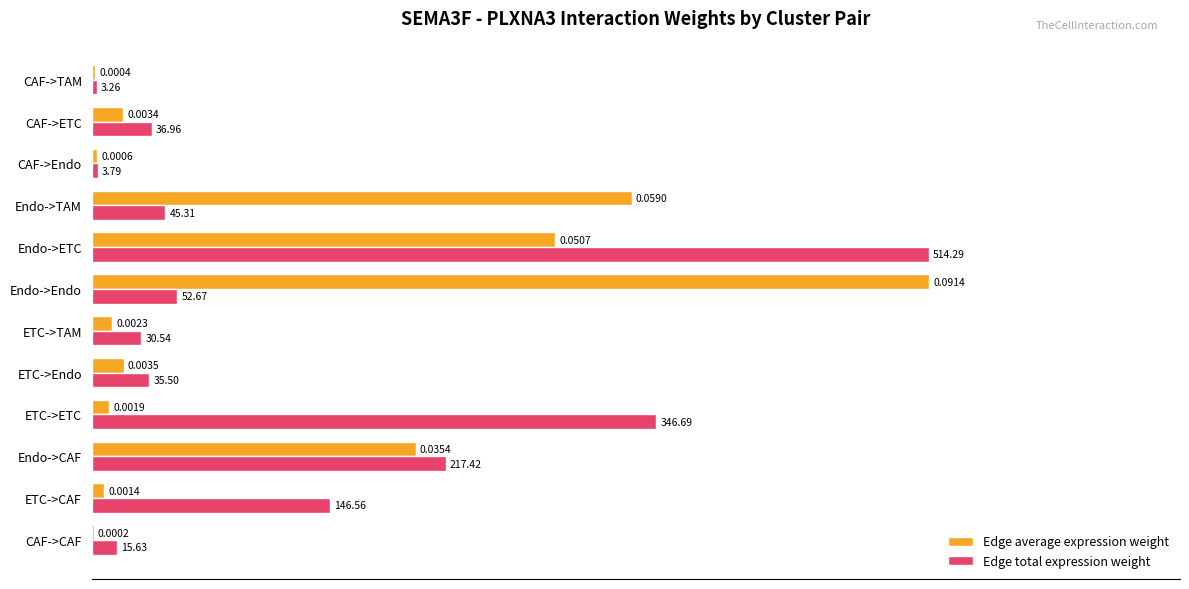

What are all the series names shown in the legend?

Edge average expression weight, Edge total expression weight